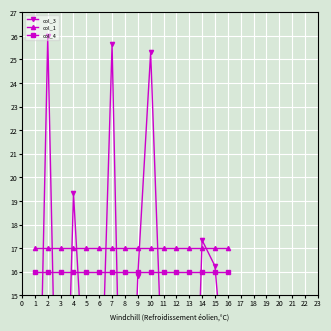

The col_1 series shows 17 at 7. True or false?

True